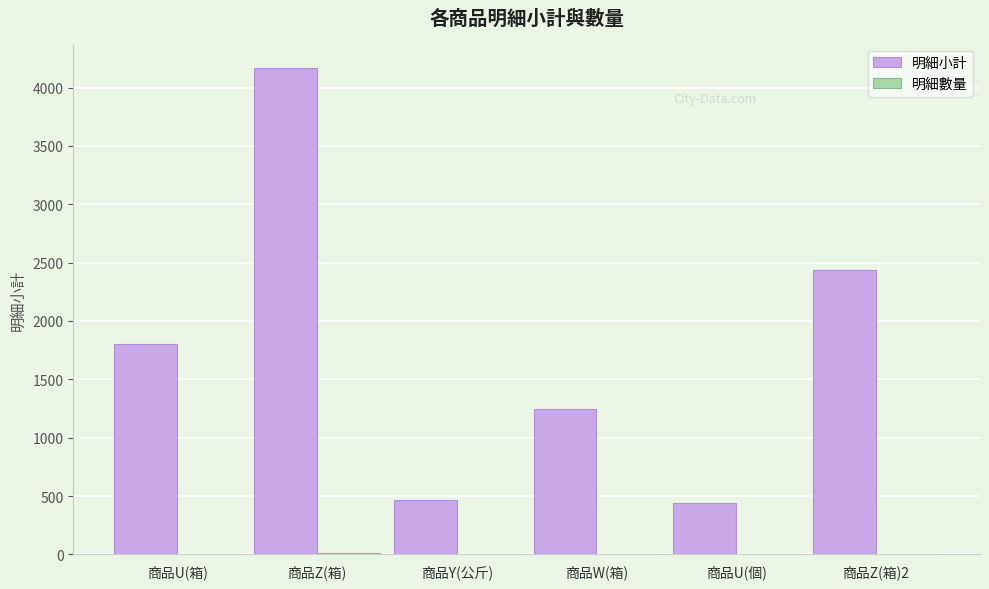

True or false: 明細小計 has a value of 463 at 商品Y(公斤).

True